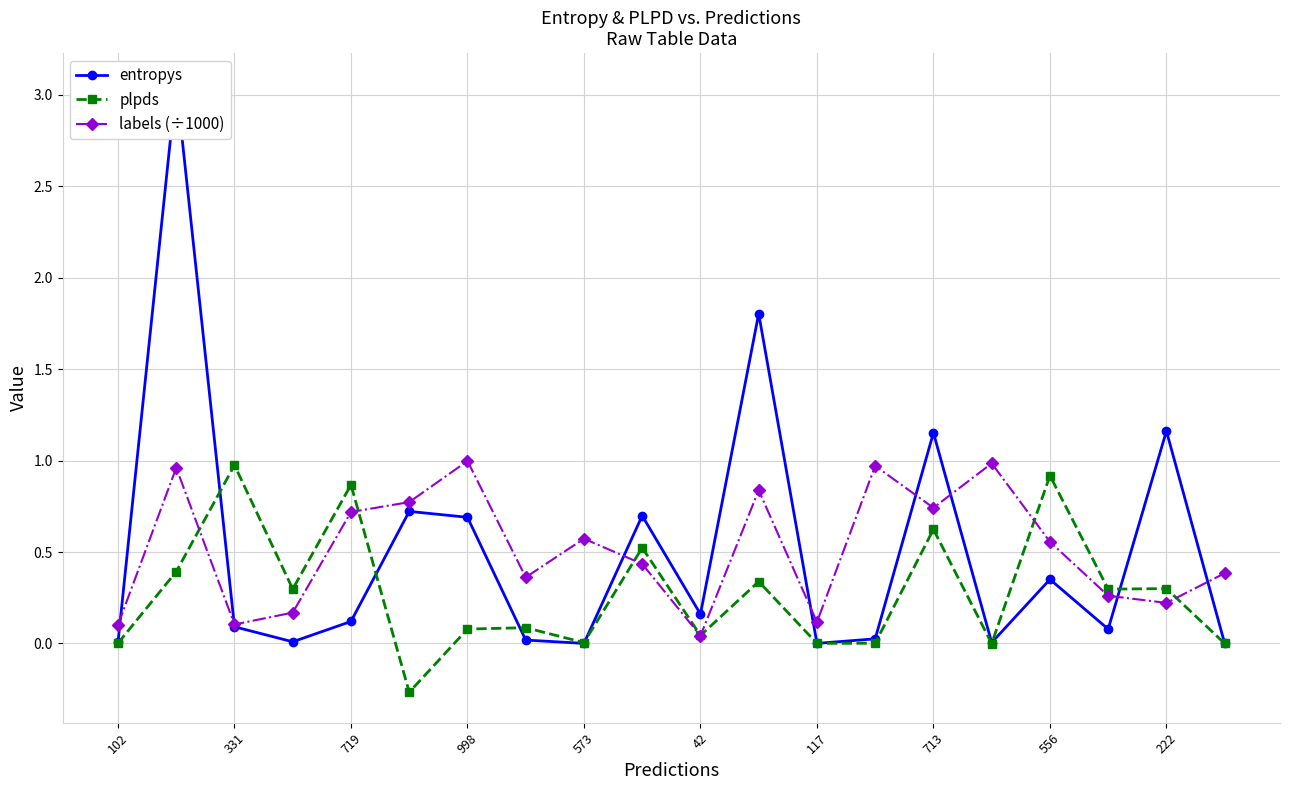

Rank the series by their maximum value, from lowest to highest.

plpds, labels (÷1000), entropys